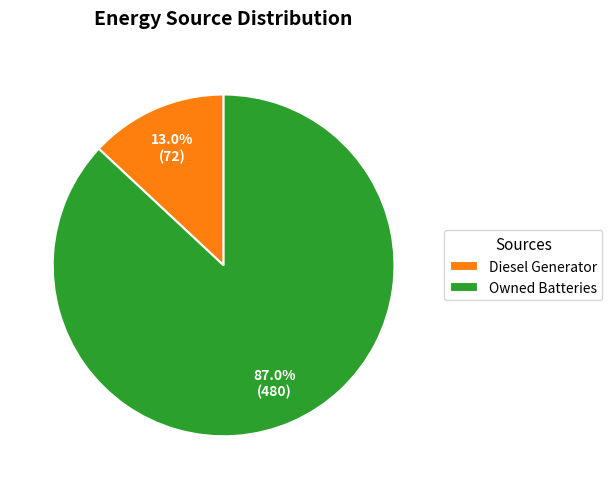

What is the smallest slice in the pie chart?

Diesel Generator